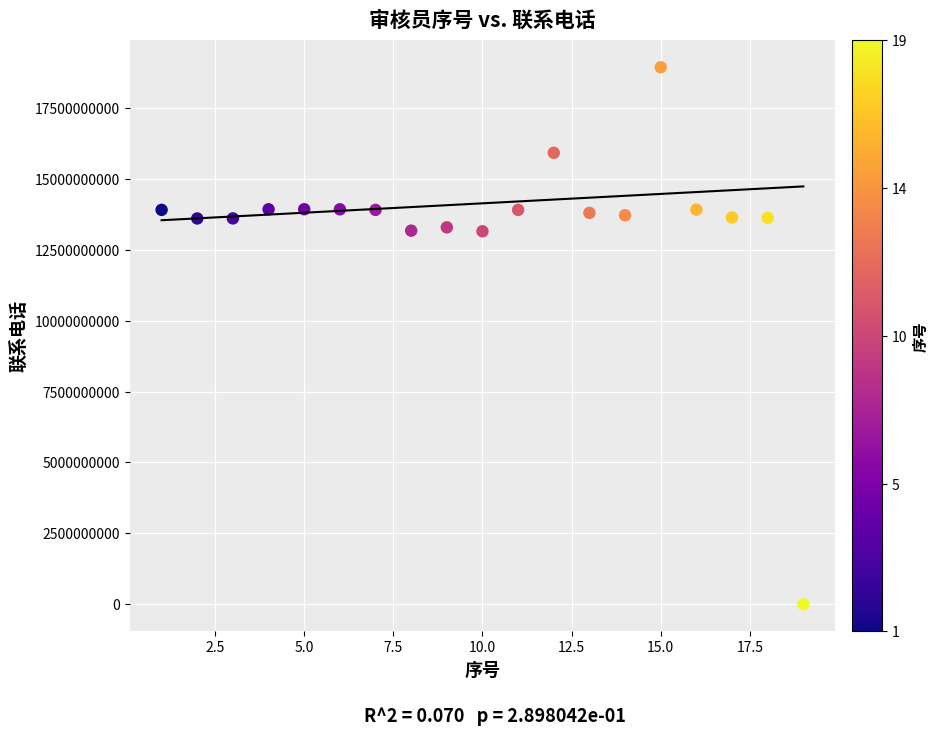

What is the range of X values (max minus min)?

18